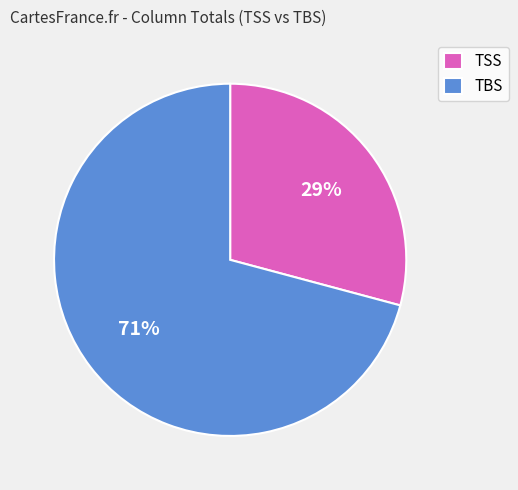

What is the largest slice in the pie chart?

TBS